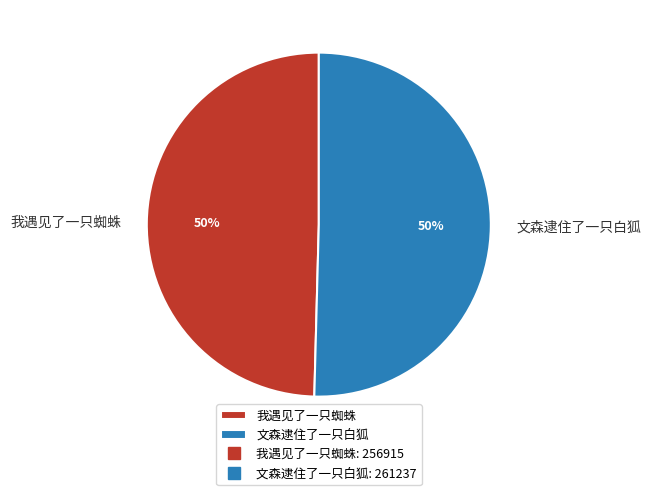

What is the ratio of the value at 我遇见了一只蜘蛛 to the value at 文森逮住了一只白狐?

1.0